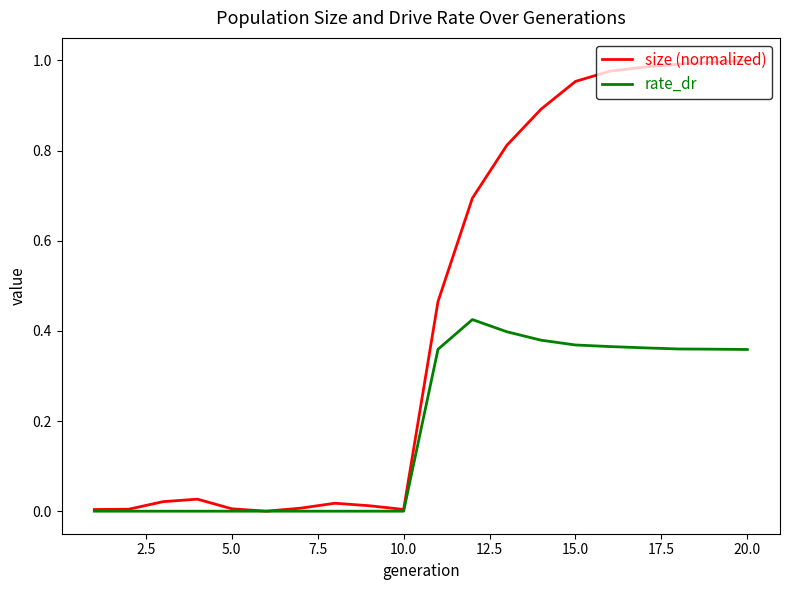

Which series has the widest spread of values?

size (normalized)